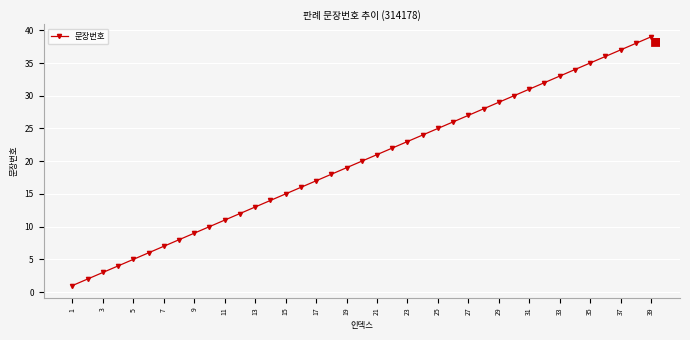

Is this an area chart (filled region under the line)?

No